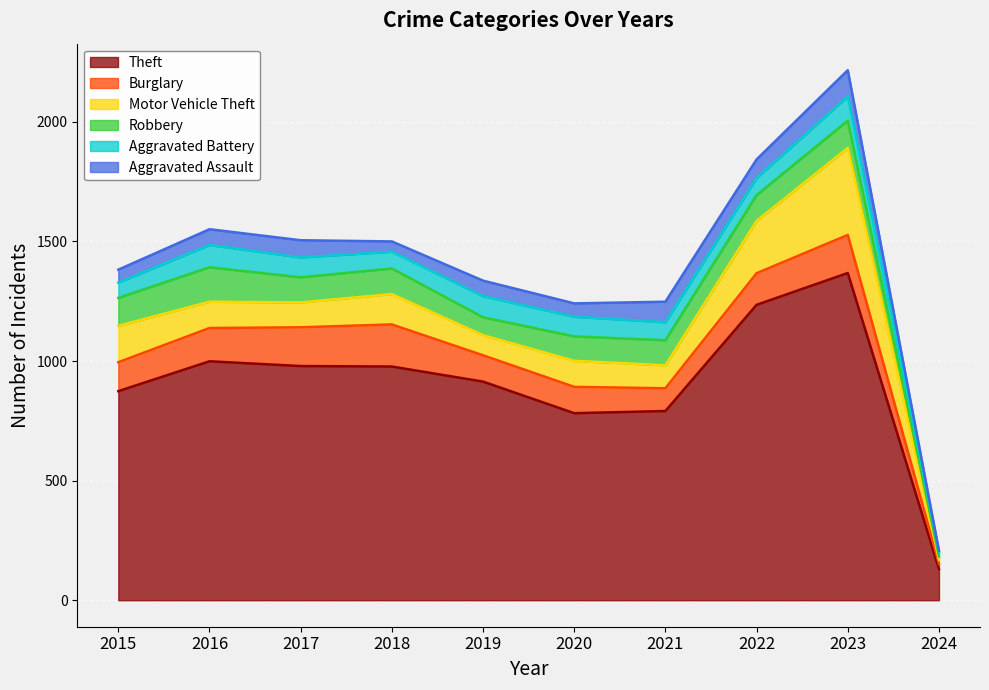

What is the difference between the second highest and minimum values in the Aggravated Assault series?

80